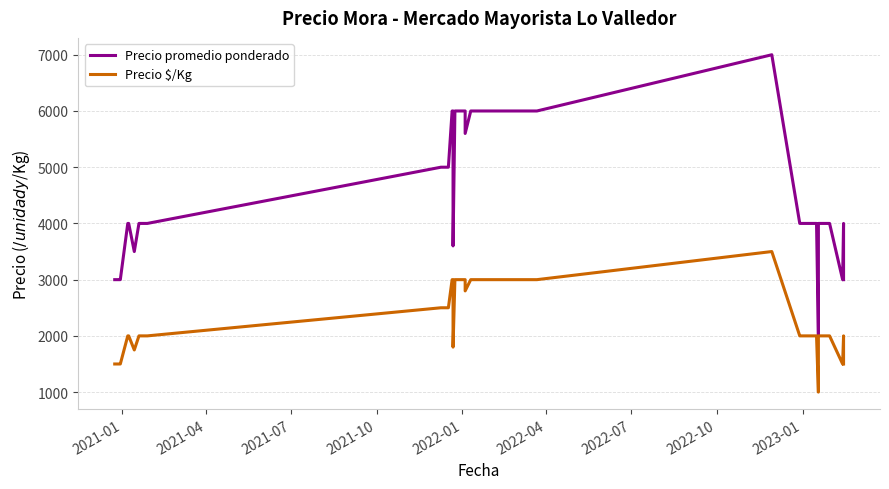

The value of Precio promedio ponderado at 19 is 1740. True or false?

False